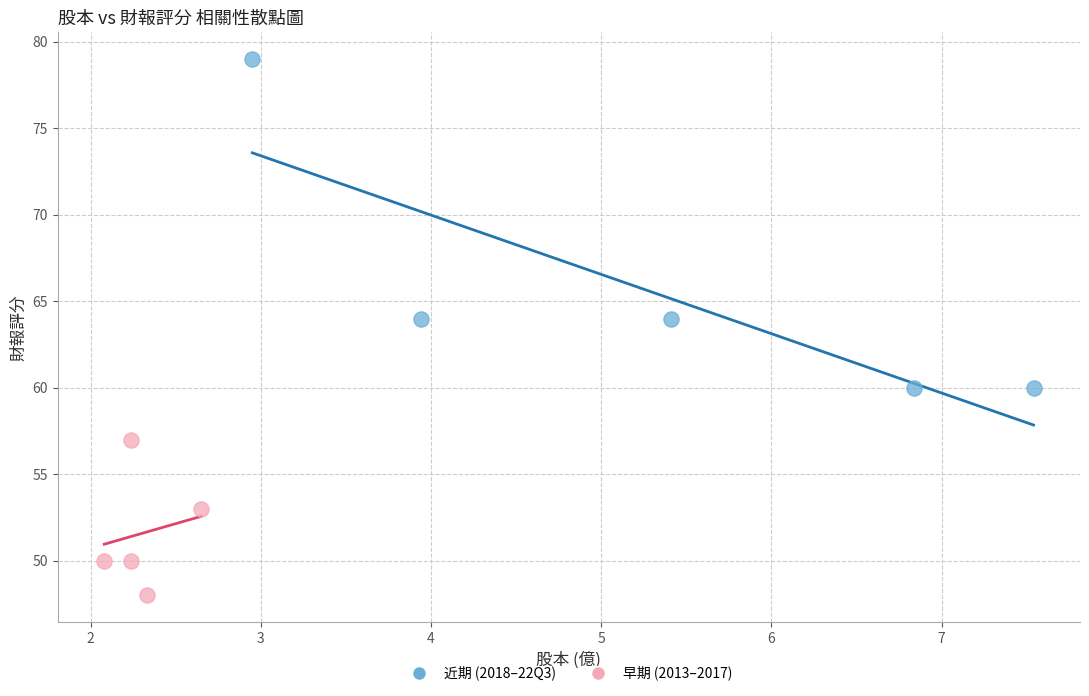

Which series reaches the maximum Y coordinate?

近期 (2018–22Q3)